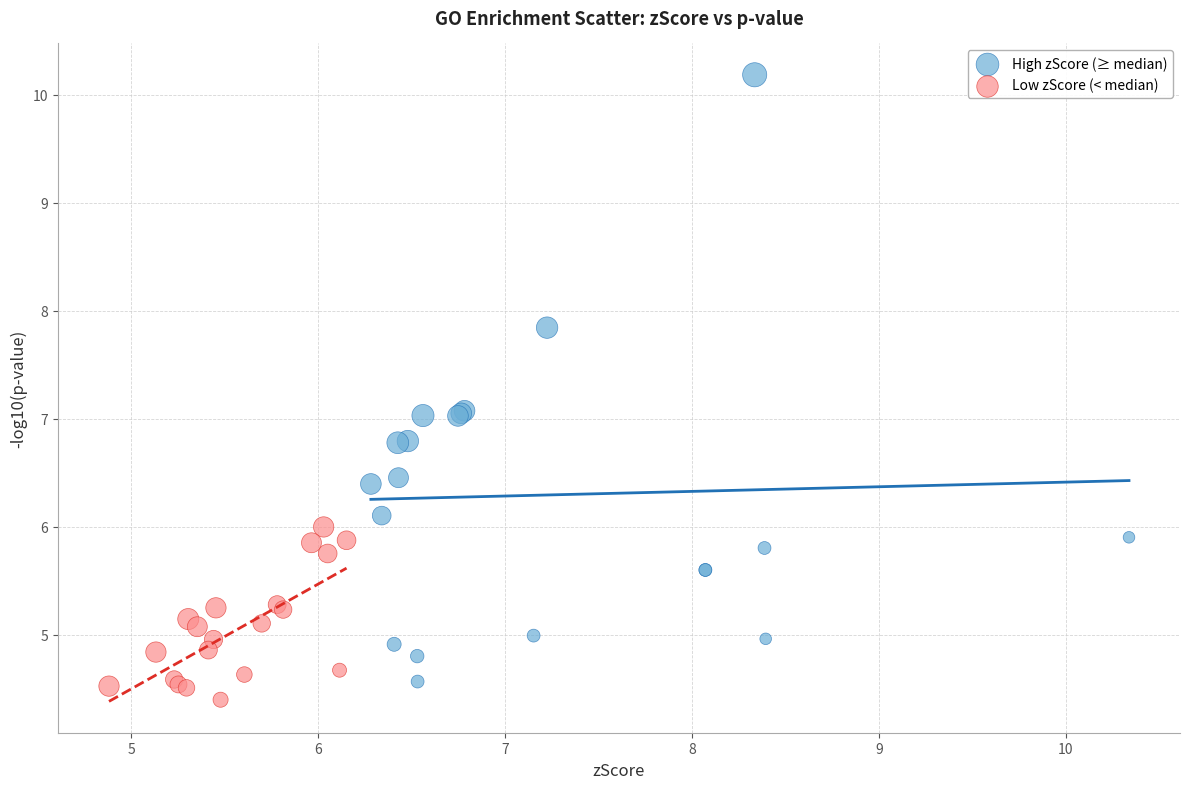

Which series has the widest spread of Y values?

High zScore (≥ median)